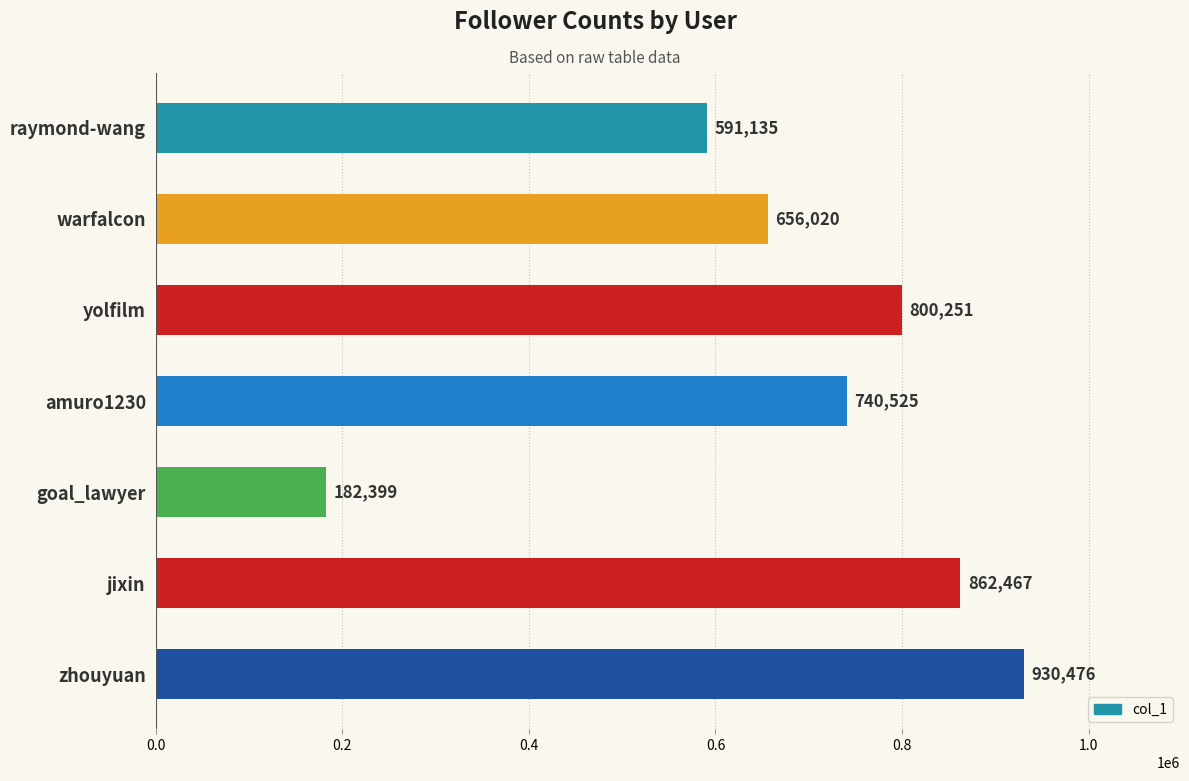

What is the value of the 5th bar from the top?

182399